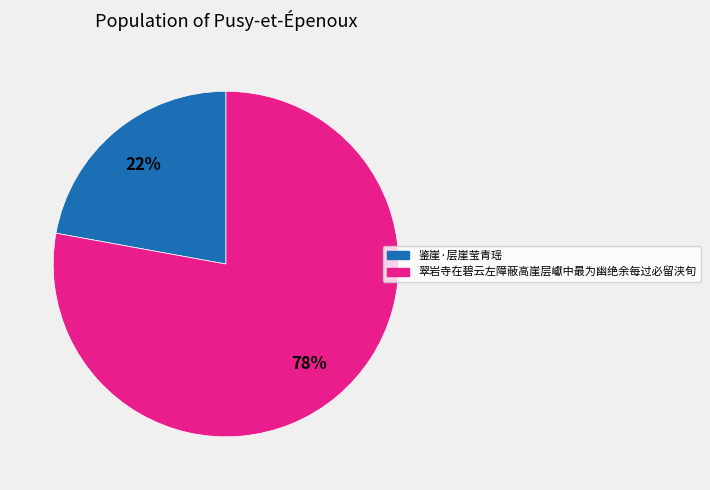

How many slices are in this pie chart?

2